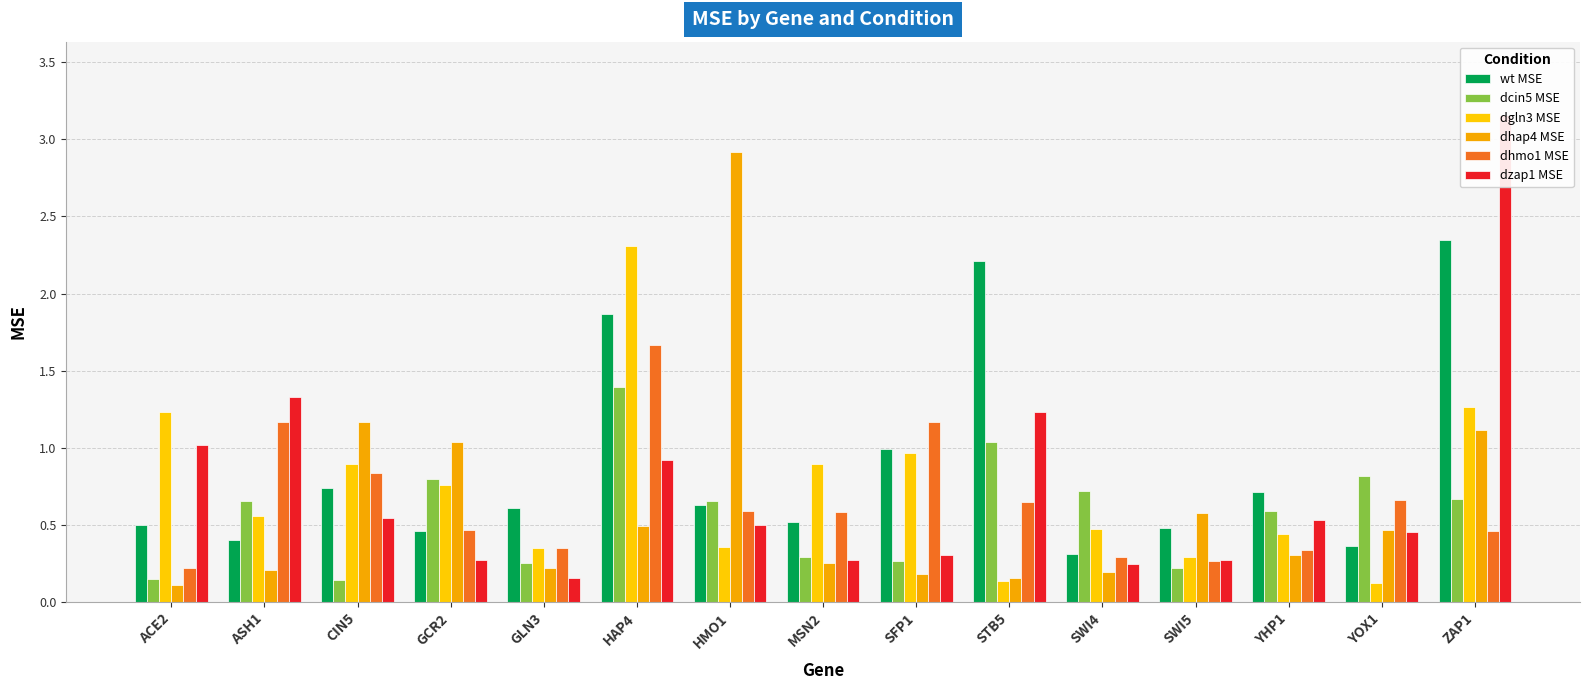

What value does the dcin5 MSE series have at ASH1?

0.7